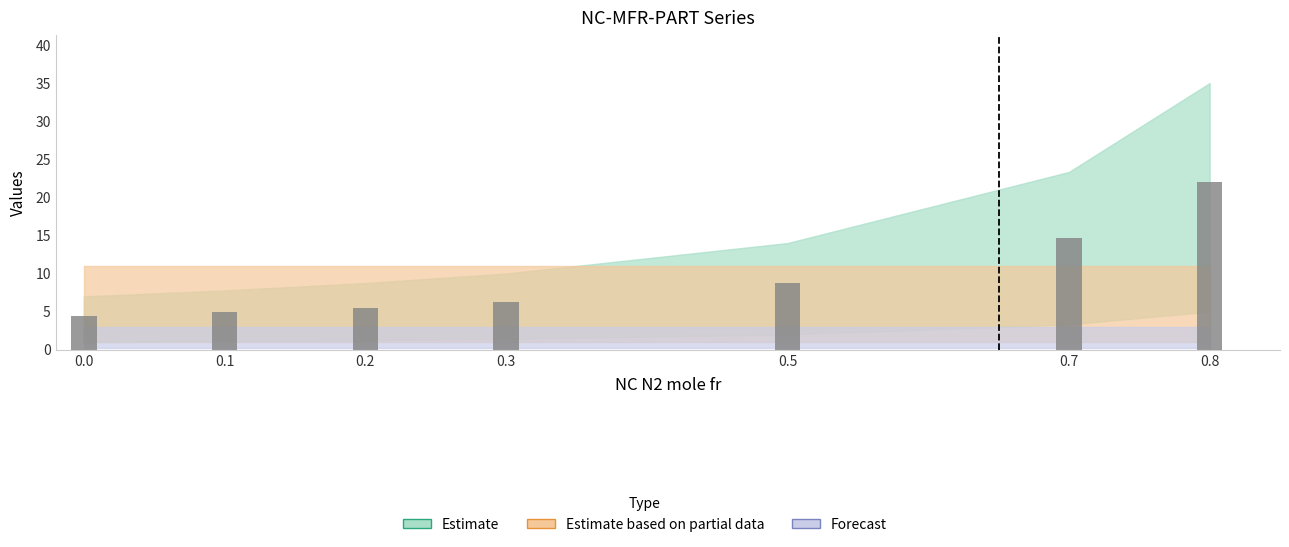

What is the value of the 2nd bar from the left?

4.9